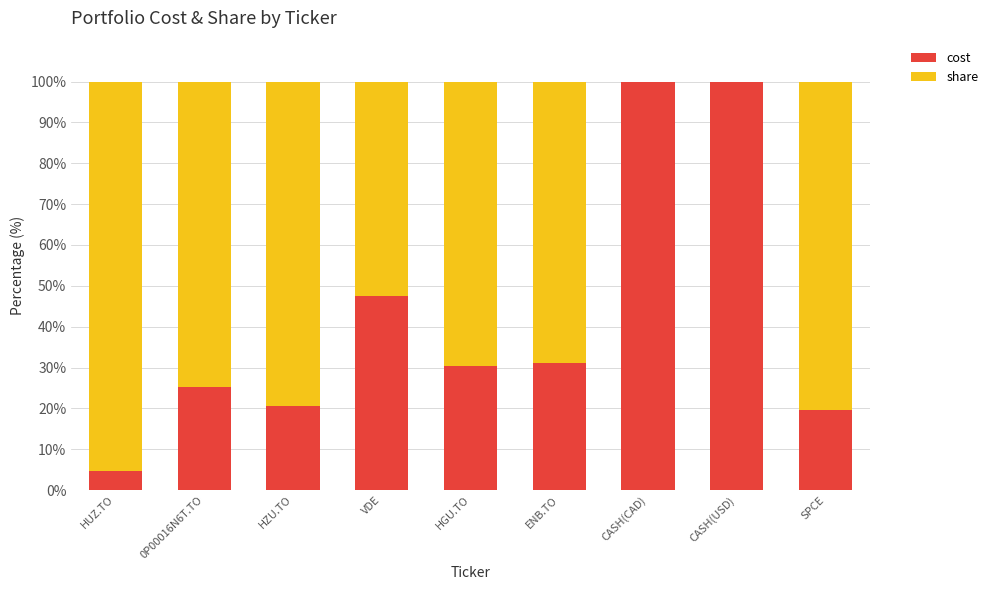

What is the sum of all cost values?

379.0